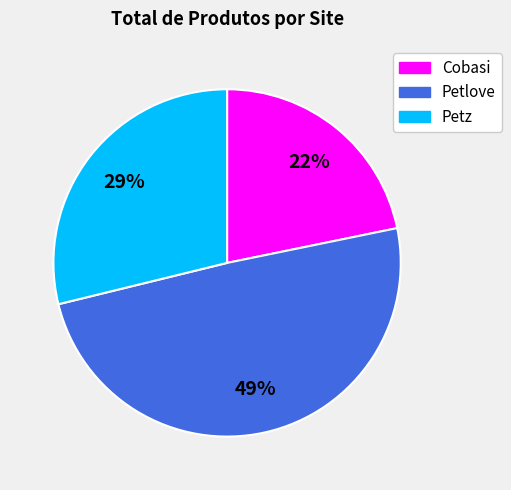

To the nearest percent, what percentage of the pie is Petlove?

49%